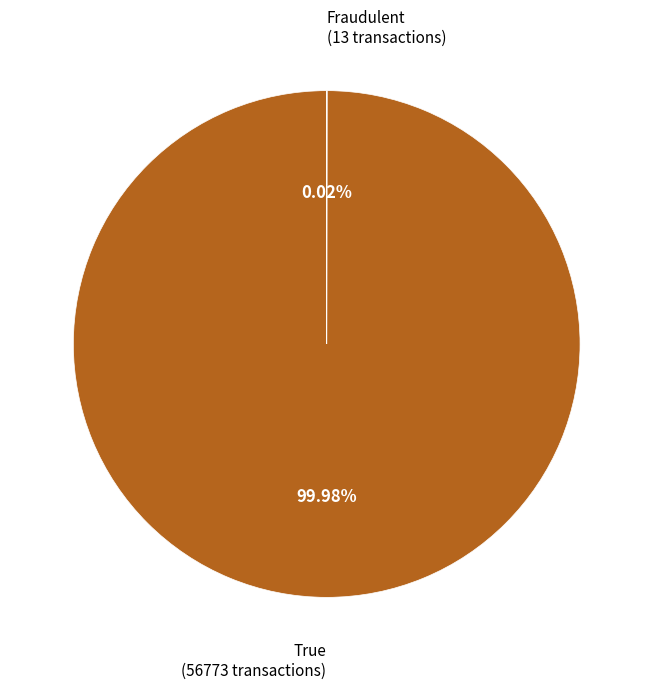

Is there any slice that represents more than half of the pie?

Yes